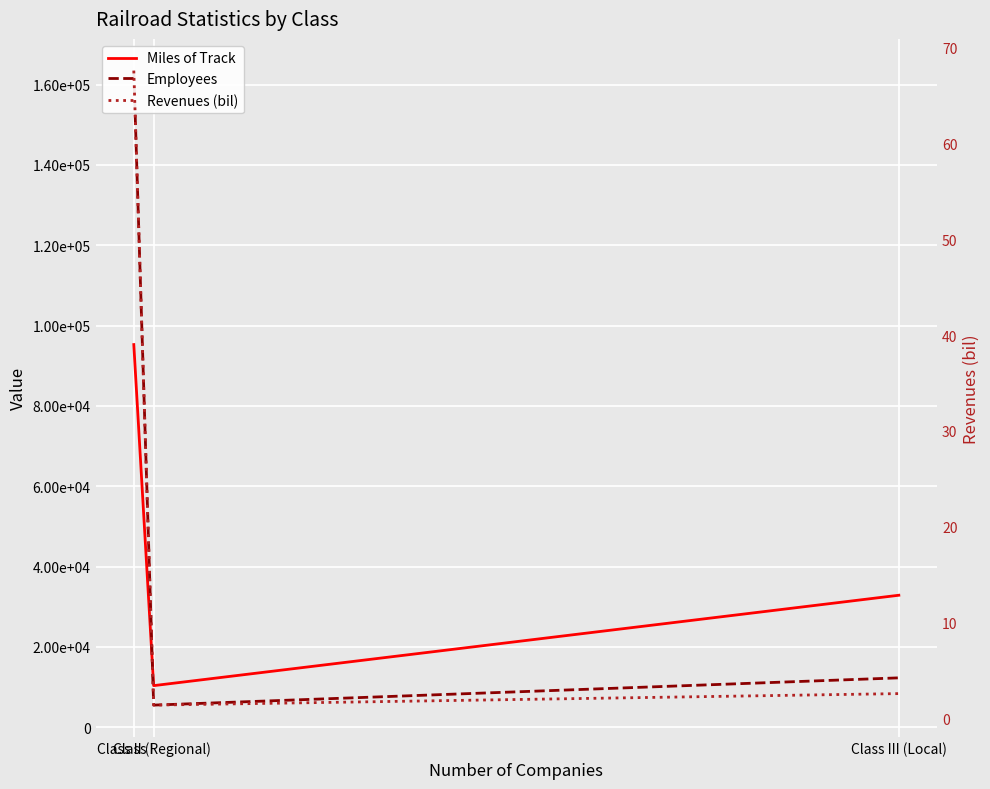

The Revenues (bil) series shows 3.8 at Class III (Local). True or false?

False